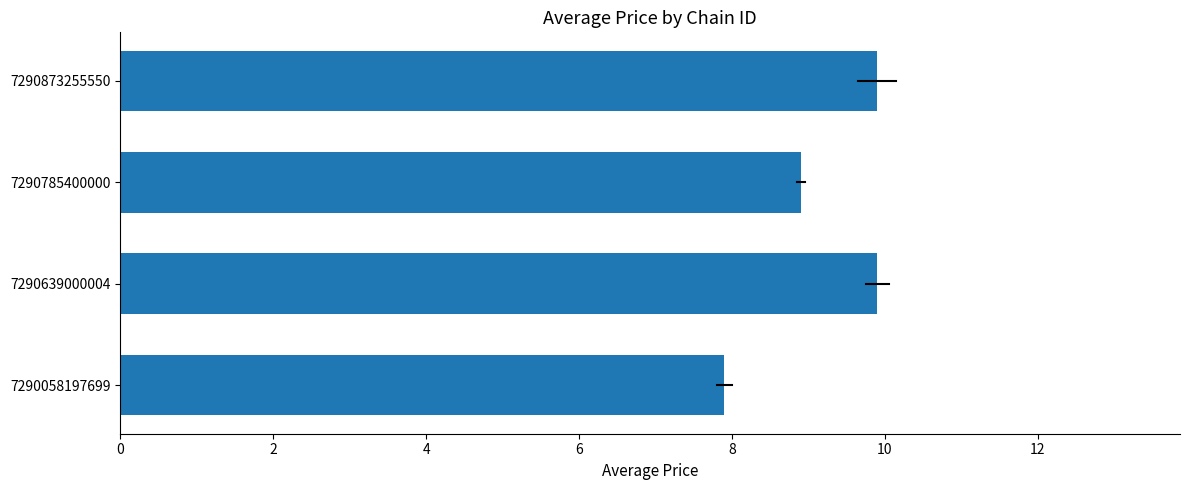

What is the sum of the values at 7290785400000 and 7290873255550?

18.8